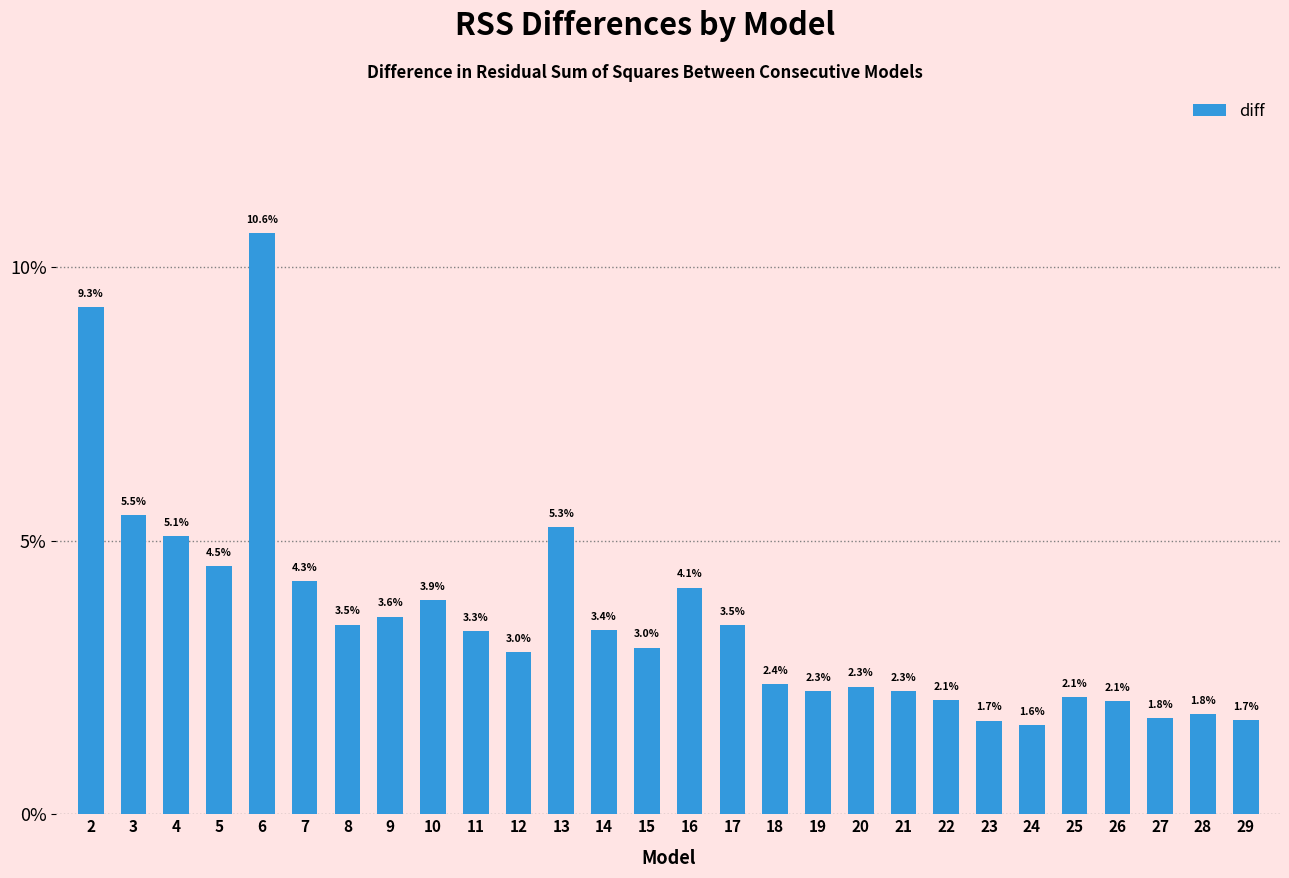

Reading left to right, transcribe all the data shown in this chart.

9.3	5.5	5.1	4.5	10.6	4.3	3.5	3.6	3.9	3.3	3.0	5.3	3.4	3.0	4.1	3.5	2.4	2.3	2.3	2.3	2.1	1.7	1.6	2.1	2.1	1.8	1.8	1.7